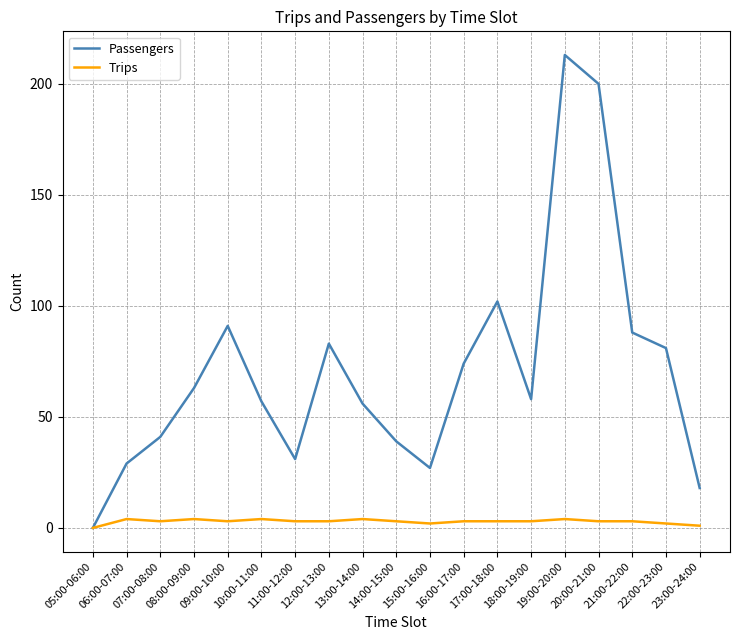

Is this an area chart (filled region under the line)?

No